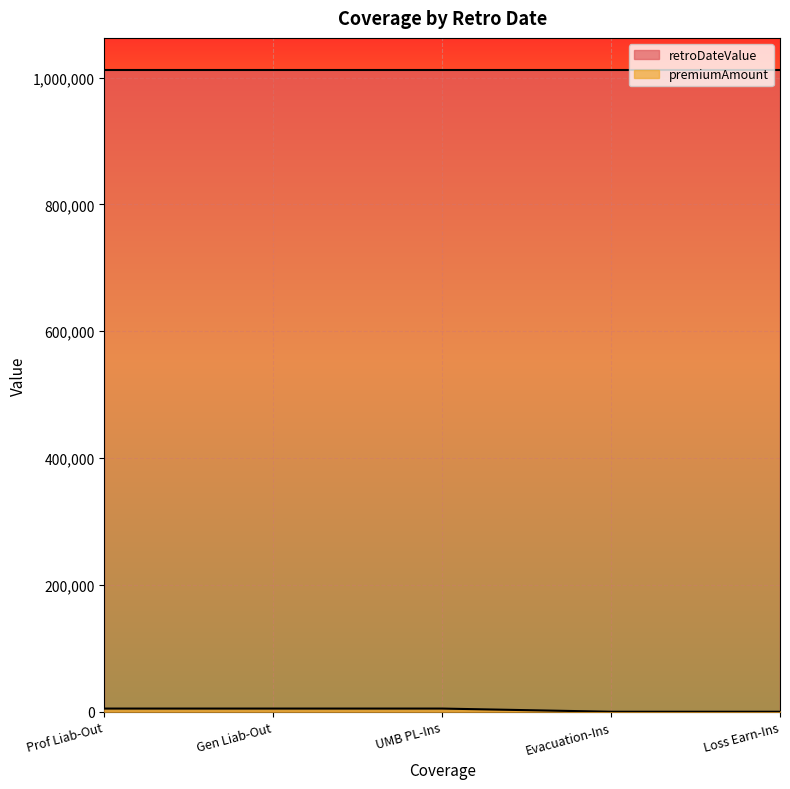

True or false: retroDateValue has a value of 1325281 at Prof Liab-Out.

False